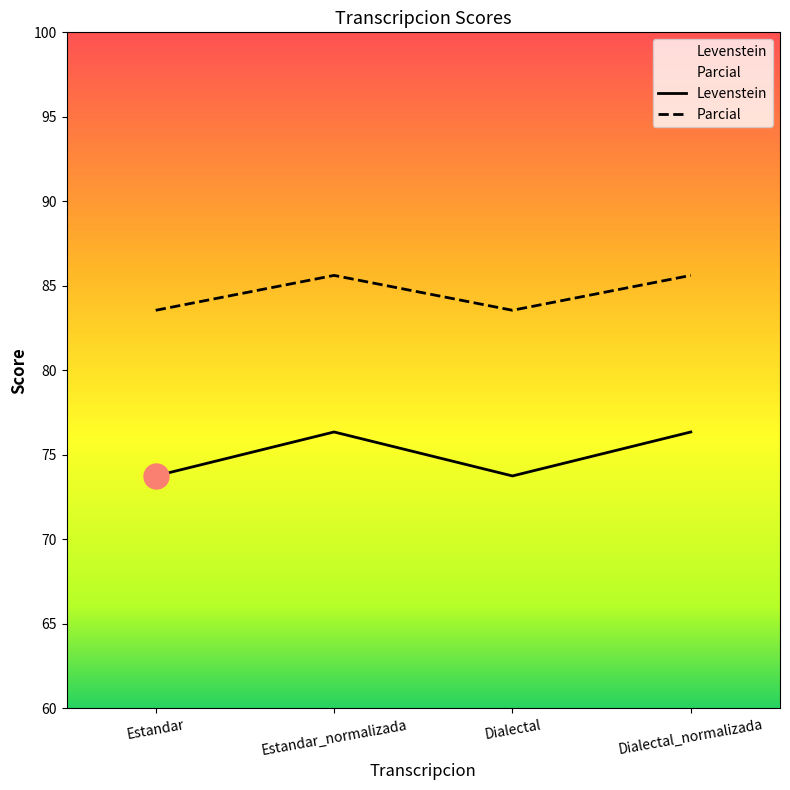

List the series in order of their peak value, highest first.

Parcial, Levenstein